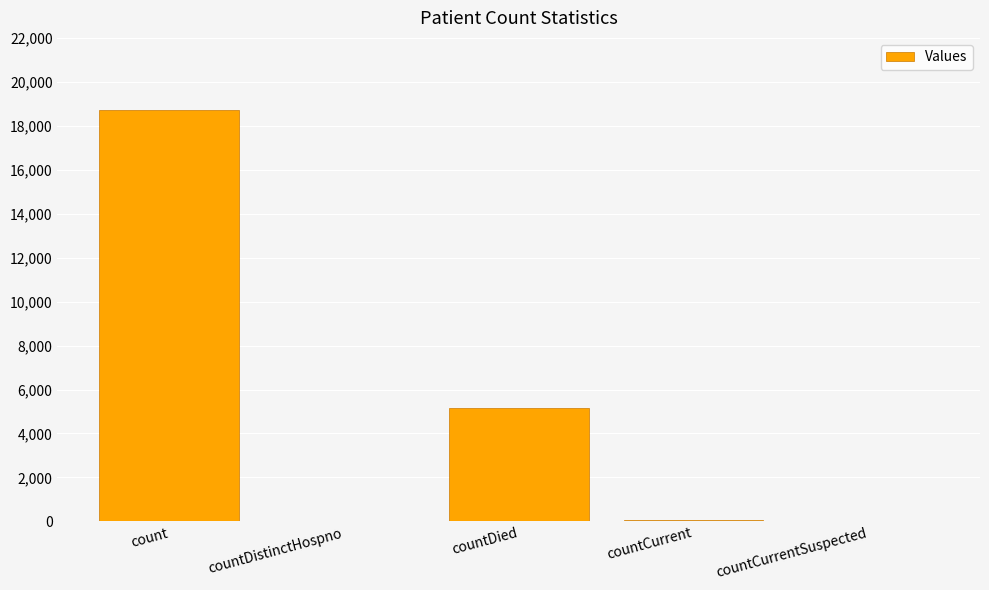

Which label corresponds to the largest value in the chart?

count